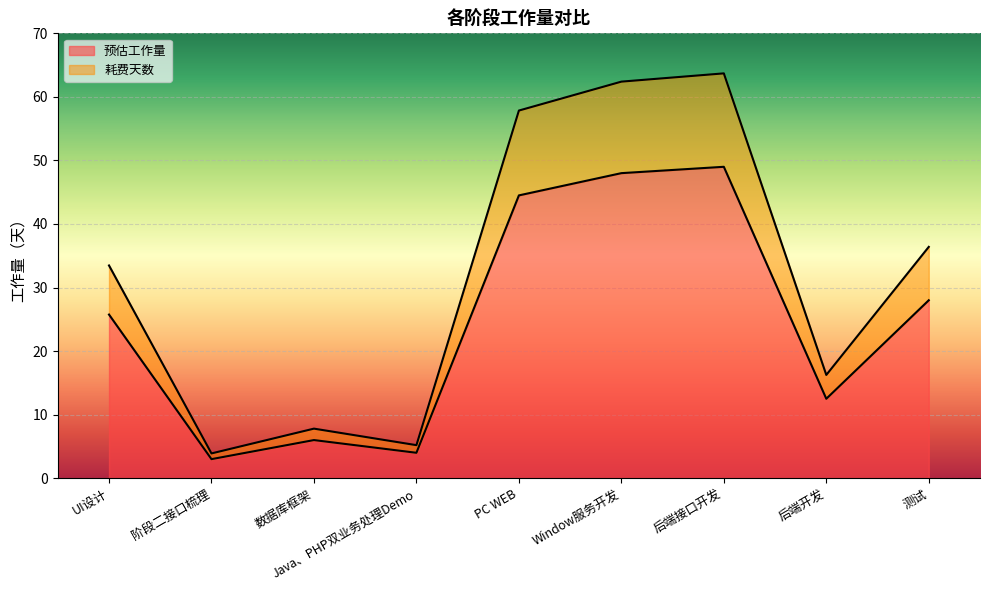

What is the label of the 9th point from the left?

测试